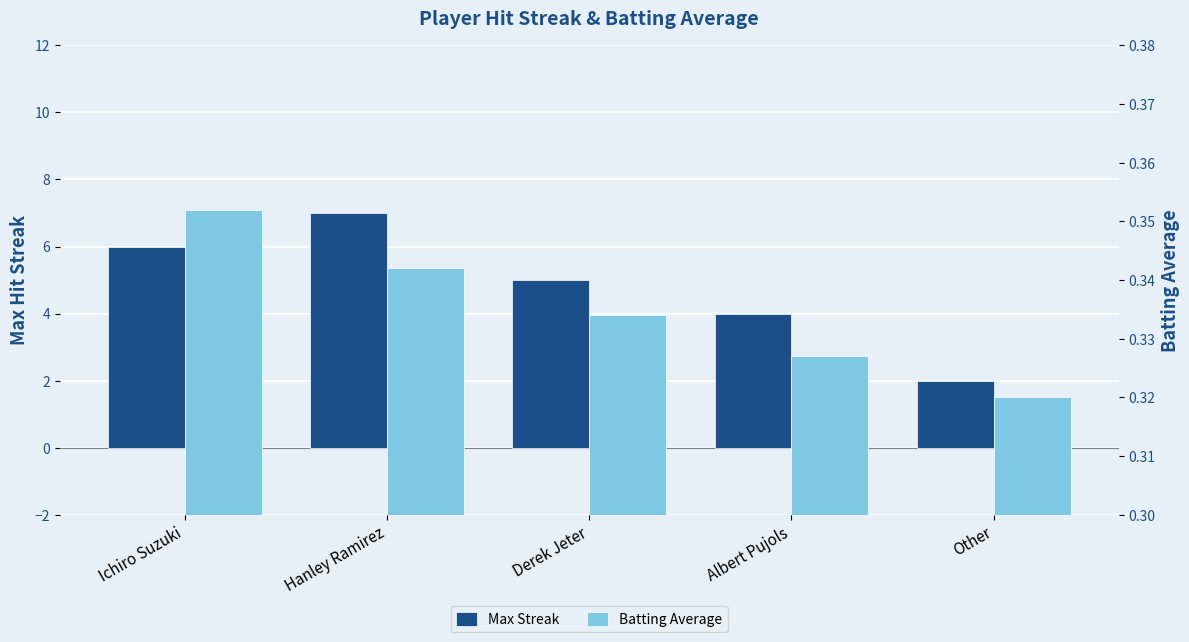

What position from the left is Other?

5